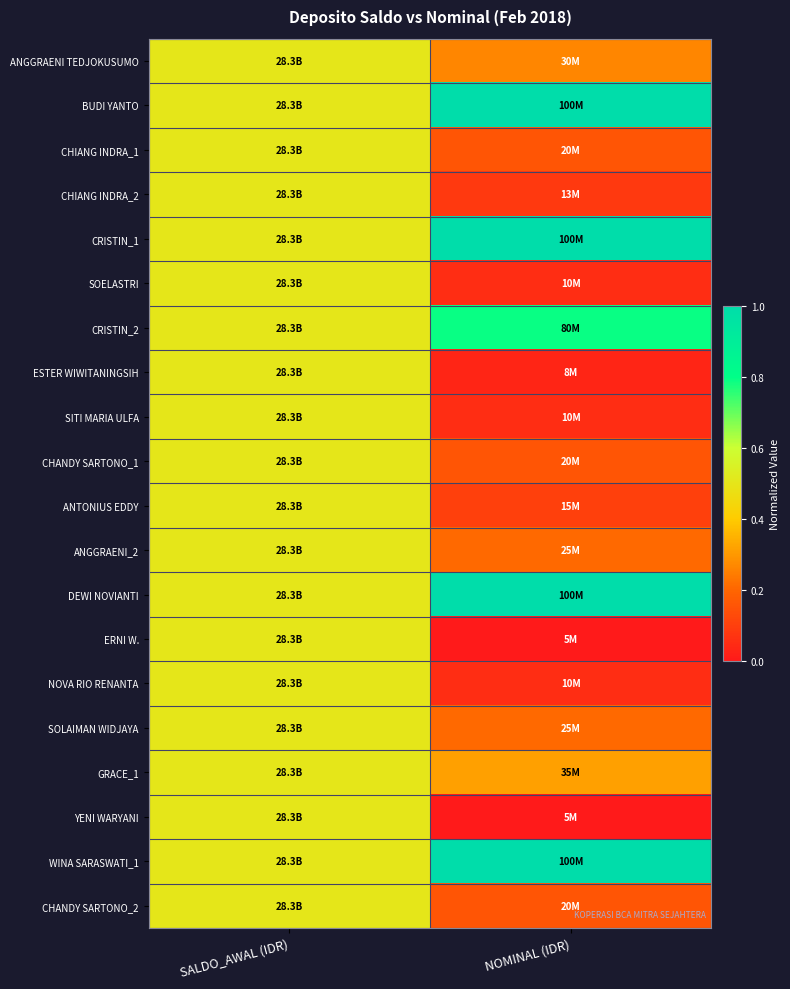

Reading left to right, list all the values displayed in this chart.

ANGGRAENI TEDJOKUSUMO: SALDO_AWAL (IDR)=0.5	NOMINAL (IDR)=0.3
BUDI YANTO: SALDO_AWAL (IDR)=0.5	NOMINAL (IDR)=1.0
CHIANG INDRA_1: SALDO_AWAL (IDR)=0.5	NOMINAL (IDR)=0.2
CHIANG INDRA_2: SALDO_AWAL (IDR)=0.5	NOMINAL (IDR)=0.1
CRISTIN_1: SALDO_AWAL (IDR)=0.5	NOMINAL (IDR)=1.0
SOELASTRI: SALDO_AWAL (IDR)=0.5	NOMINAL (IDR)=0.1
CRISTIN_2: SALDO_AWAL (IDR)=0.5	NOMINAL (IDR)=0.8
ESTER WIWITANINGSIH: SALDO_AWAL (IDR)=0.5	NOMINAL (IDR)=0.0
SITI MARIA ULFA: SALDO_AWAL (IDR)=0.5	NOMINAL (IDR)=0.1
CHANDY SARTONO_1: SALDO_AWAL (IDR)=0.5	NOMINAL (IDR)=0.2
ANTONIUS EDDY: SALDO_AWAL (IDR)=0.5	NOMINAL (IDR)=0.1
ANGGRAENI_2: SALDO_AWAL (IDR)=0.5	NOMINAL (IDR)=0.2
DEWI NOVIANTI: SALDO_AWAL (IDR)=0.5	NOMINAL (IDR)=1.0
ERNI W.: SALDO_AWAL (IDR)=0.5	NOMINAL (IDR)=0.0
NOVA RIO RENANTA: SALDO_AWAL (IDR)=0.5	NOMINAL (IDR)=0.1
SOLAIMAN WIDJAYA: SALDO_AWAL (IDR)=0.5	NOMINAL (IDR)=0.2
GRACE_1: SALDO_AWAL (IDR)=0.5	NOMINAL (IDR)=0.3
YENI WARYANI: SALDO_AWAL (IDR)=0.5	NOMINAL (IDR)=0.0
WINA SARASWATI_1: SALDO_AWAL (IDR)=0.5	NOMINAL (IDR)=1.0
CHANDY SARTONO_2: SALDO_AWAL (IDR)=0.5	NOMINAL (IDR)=0.2